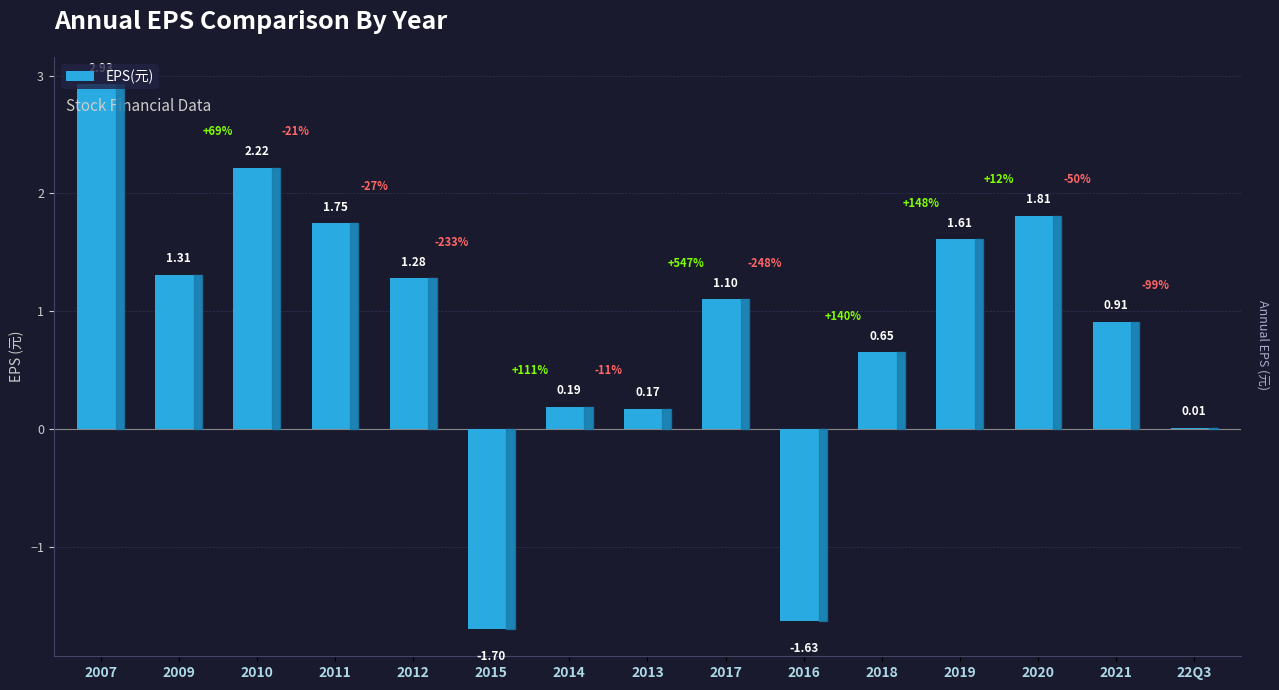

What is the ratio of the value at 2012 to the value at 2010?

0.6